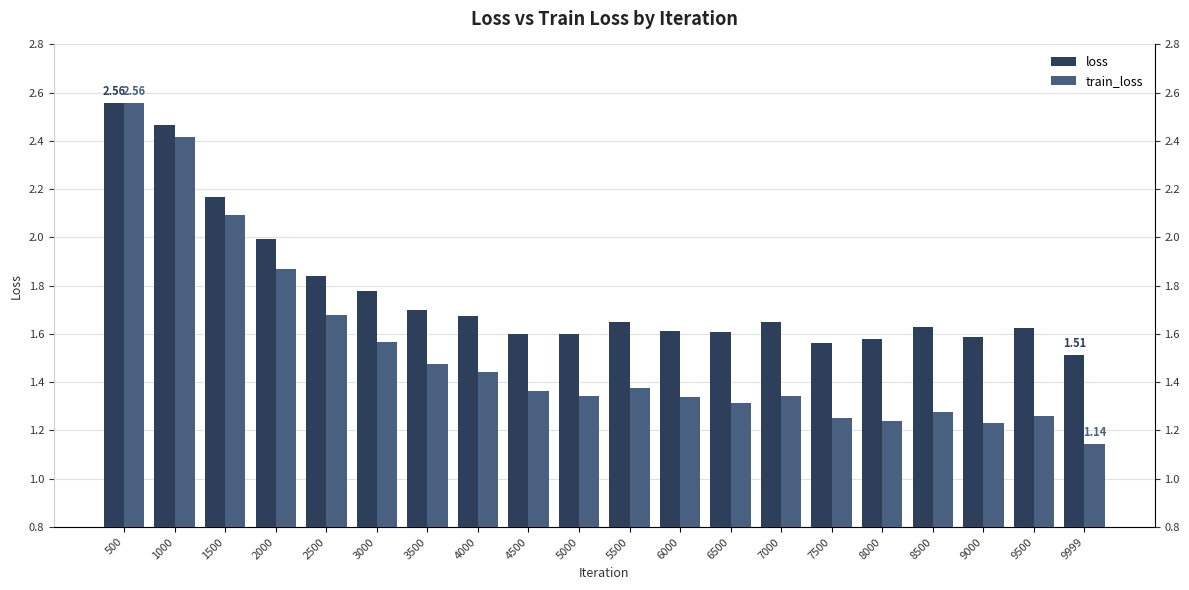

Count the number of data series in this chart.

2